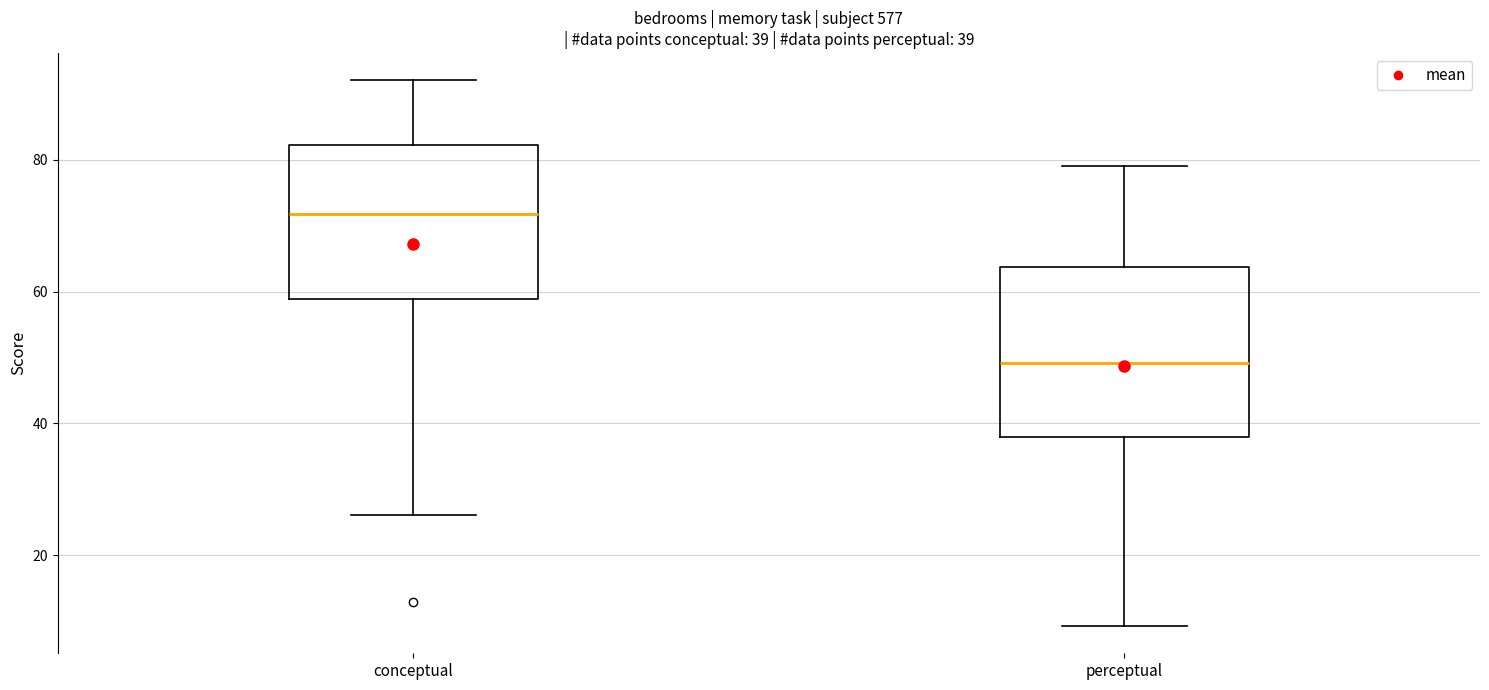

Which box has the lowest median line?

perceptual